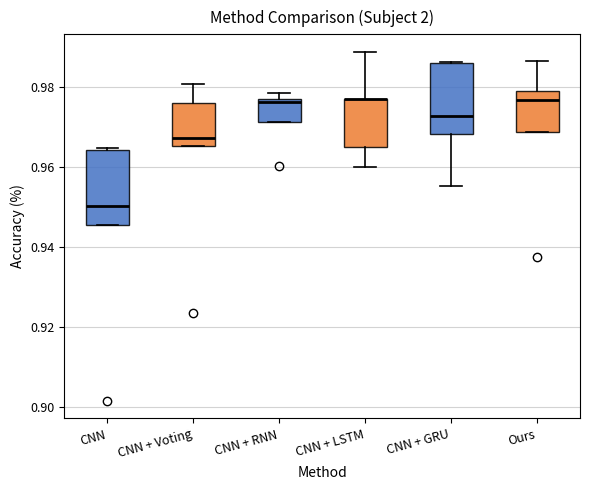

Where does the lower whisker of the box for CNN + LSTM end on the y-axis? The values are not printed on the chart, so give them approximately, as read against the axis.

0.960